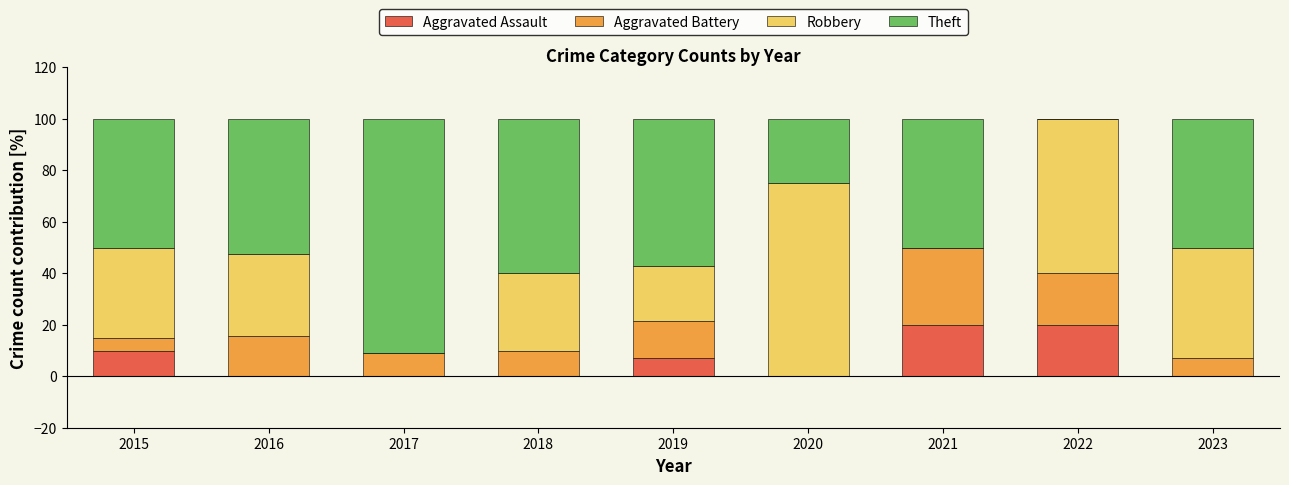

What is the total value across all series at 2020?

100.0